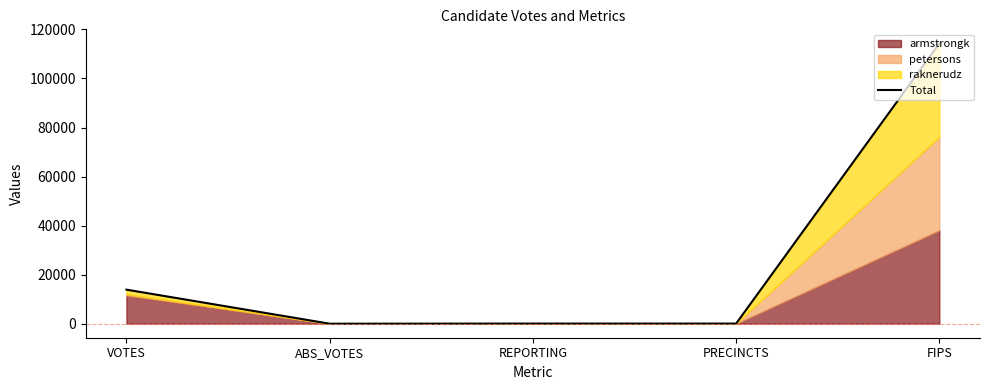

List the labels in order of value, largest first.

FIPS, VOTES, REPORTING, PRECINCTS, ABS_VOTES